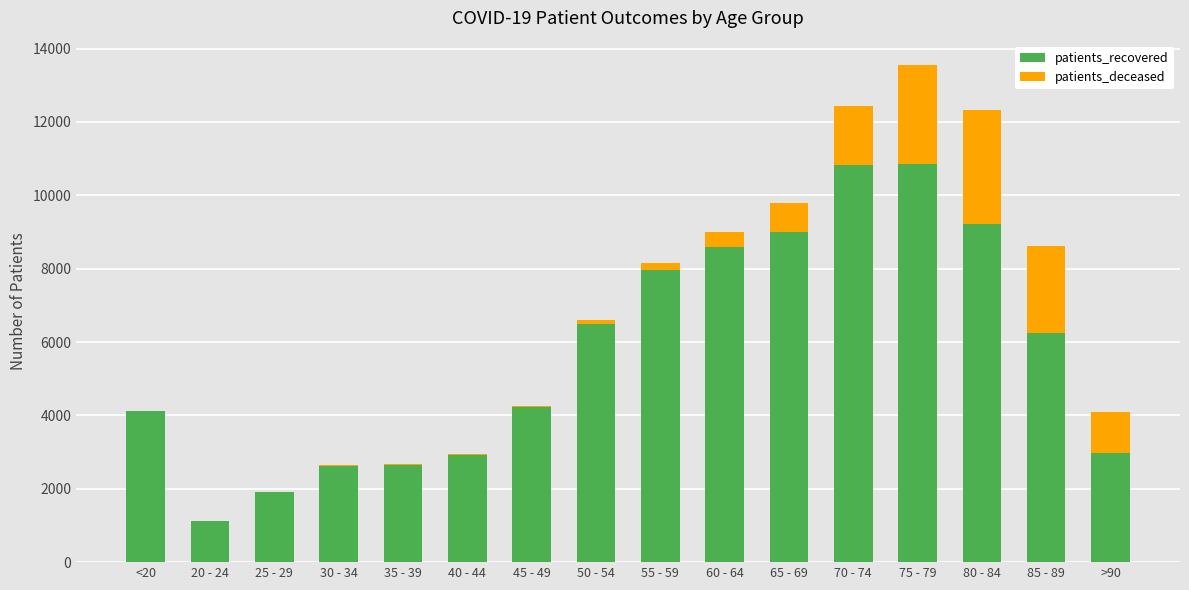

The value of patients_recovered at 75 - 79 is 17301. True or false?

False